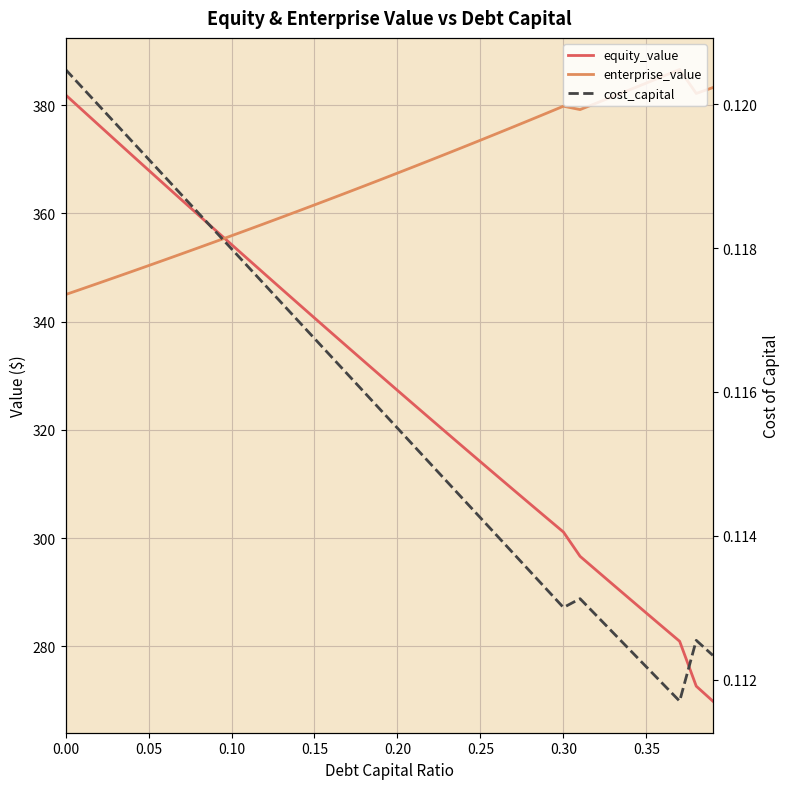

Between 0.15 and 0.25, which series saw the biggest shift?

equity_value